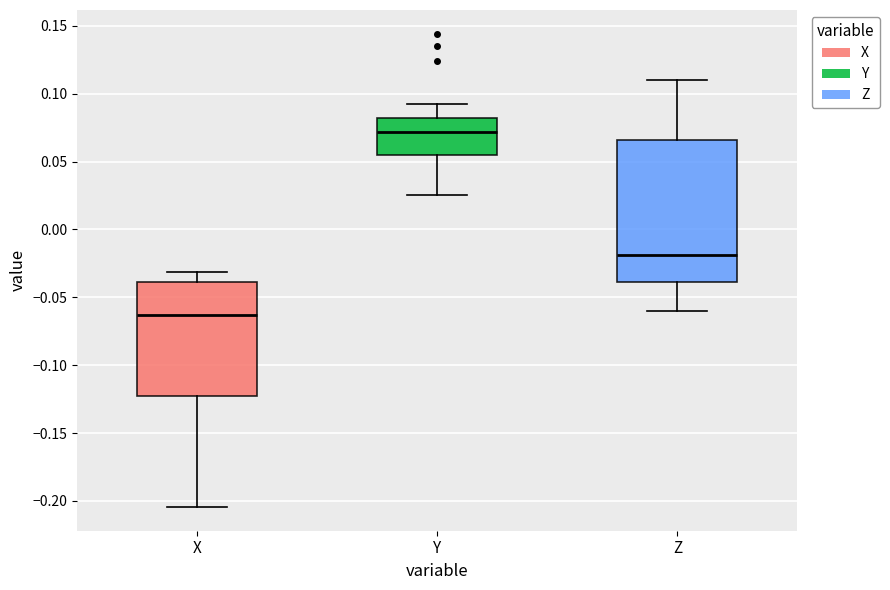

Reading left to right, read every box against the y-axis: the position of its median line, the range the box covers, and the ends of its whiskers. The values are not printed on the chart, so give them approximately, as read against the axis.

X: median -0.065, box -0.125 to -0.040, whiskers -0.205 to -0.030
Y: median 0.070, box 0.055 to 0.080, whiskers 0.025 to 0.090
Z: median -0.020, box -0.040 to 0.065, whiskers -0.060 to 0.110